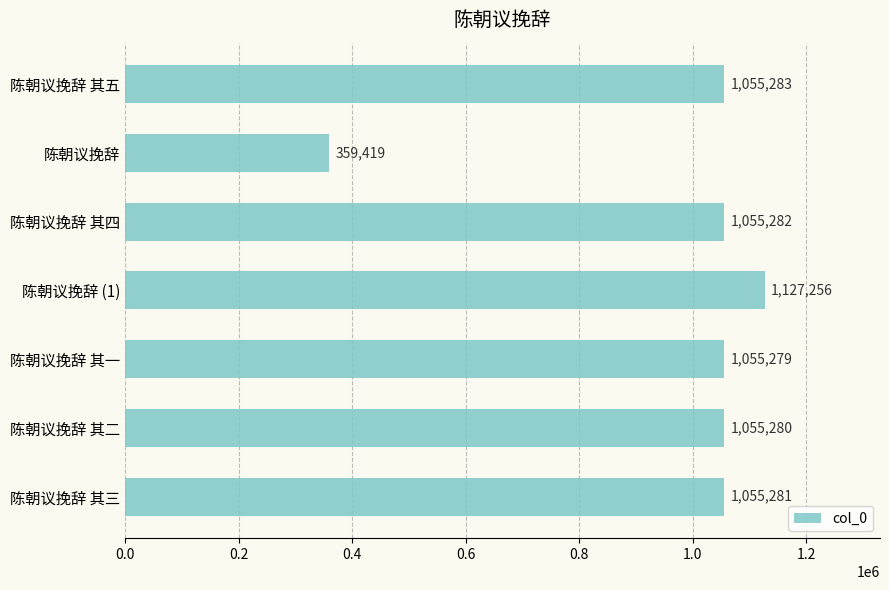

List the labels in order of value, largest first.

陈朝议挽辞 (1), 陈朝议挽辞 其五, 陈朝议挽辞 其四, 陈朝议挽辞 其三, 陈朝议挽辞 其二, 陈朝议挽辞 其一, 陈朝议挽辞